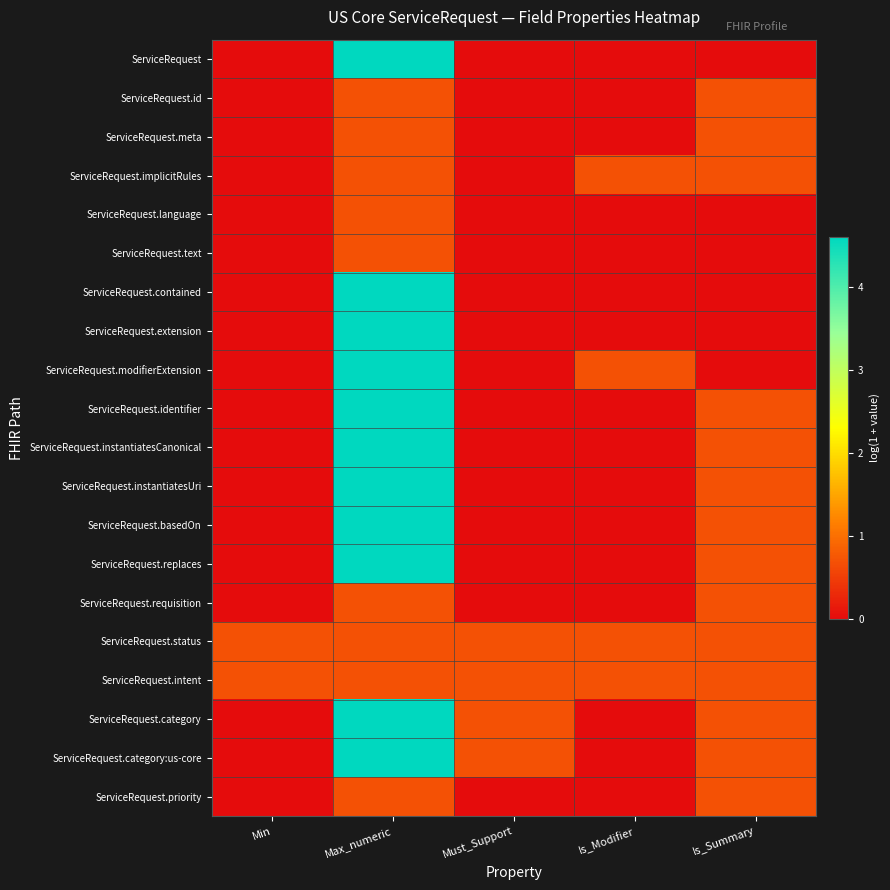

Reading left to right, transcribe all the data shown in this chart.

ServiceRequest: Min=0.0	Max_numeric=4.6	Must_Support=0.0	Is_Modifier=0.0	Is_Summary=0.0
ServiceRequest.id: Min=0.0	Max_numeric=0.7	Must_Support=0.0	Is_Modifier=0.0	Is_Summary=0.7
ServiceRequest.meta: Min=0.0	Max_numeric=0.7	Must_Support=0.0	Is_Modifier=0.0	Is_Summary=0.7
ServiceRequest.implicitRules: Min=0.0	Max_numeric=0.7	Must_Support=0.0	Is_Modifier=0.7	Is_Summary=0.7
ServiceRequest.language: Min=0.0	Max_numeric=0.7	Must_Support=0.0	Is_Modifier=0.0	Is_Summary=0.0
ServiceRequest.text: Min=0.0	Max_numeric=0.7	Must_Support=0.0	Is_Modifier=0.0	Is_Summary=0.0
ServiceRequest.contained: Min=0.0	Max_numeric=4.6	Must_Support=0.0	Is_Modifier=0.0	Is_Summary=0.0
ServiceRequest.extension: Min=0.0	Max_numeric=4.6	Must_Support=0.0	Is_Modifier=0.0	Is_Summary=0.0
ServiceRequest.modifierExtension: Min=0.0	Max_numeric=4.6	Must_Support=0.0	Is_Modifier=0.7	Is_Summary=0.0
ServiceRequest.identifier: Min=0.0	Max_numeric=4.6	Must_Support=0.0	Is_Modifier=0.0	Is_Summary=0.7
ServiceRequest.instantiatesCanonical: Min=0.0	Max_numeric=4.6	Must_Support=0.0	Is_Modifier=0.0	Is_Summary=0.7
ServiceRequest.instantiatesUri: Min=0.0	Max_numeric=4.6	Must_Support=0.0	Is_Modifier=0.0	Is_Summary=0.7
ServiceRequest.basedOn: Min=0.0	Max_numeric=4.6	Must_Support=0.0	Is_Modifier=0.0	Is_Summary=0.7
ServiceRequest.replaces: Min=0.0	Max_numeric=4.6	Must_Support=0.0	Is_Modifier=0.0	Is_Summary=0.7
ServiceRequest.requisition: Min=0.0	Max_numeric=0.7	Must_Support=0.0	Is_Modifier=0.0	Is_Summary=0.7
ServiceRequest.status: Min=0.7	Max_numeric=0.7	Must_Support=0.7	Is_Modifier=0.7	Is_Summary=0.7
ServiceRequest.intent: Min=0.7	Max_numeric=0.7	Must_Support=0.7	Is_Modifier=0.7	Is_Summary=0.7
ServiceRequest.category: Min=0.0	Max_numeric=4.6	Must_Support=0.7	Is_Modifier=0.0	Is_Summary=0.7
ServiceRequest.category:us-core: Min=0.0	Max_numeric=4.6	Must_Support=0.7	Is_Modifier=0.0	Is_Summary=0.7
ServiceRequest.priority: Min=0.0	Max_numeric=0.7	Must_Support=0.0	Is_Modifier=0.0	Is_Summary=0.7